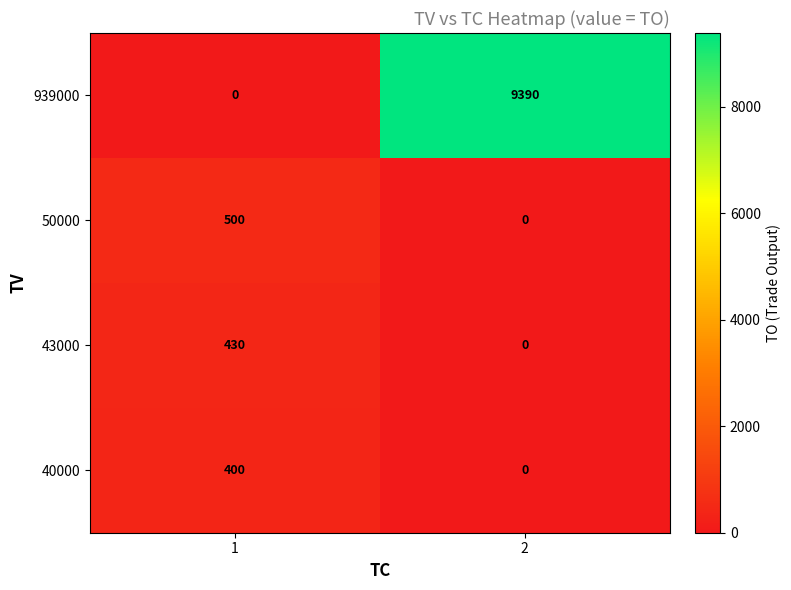

What is the sum of the 43000 values at 2 and 1?

430